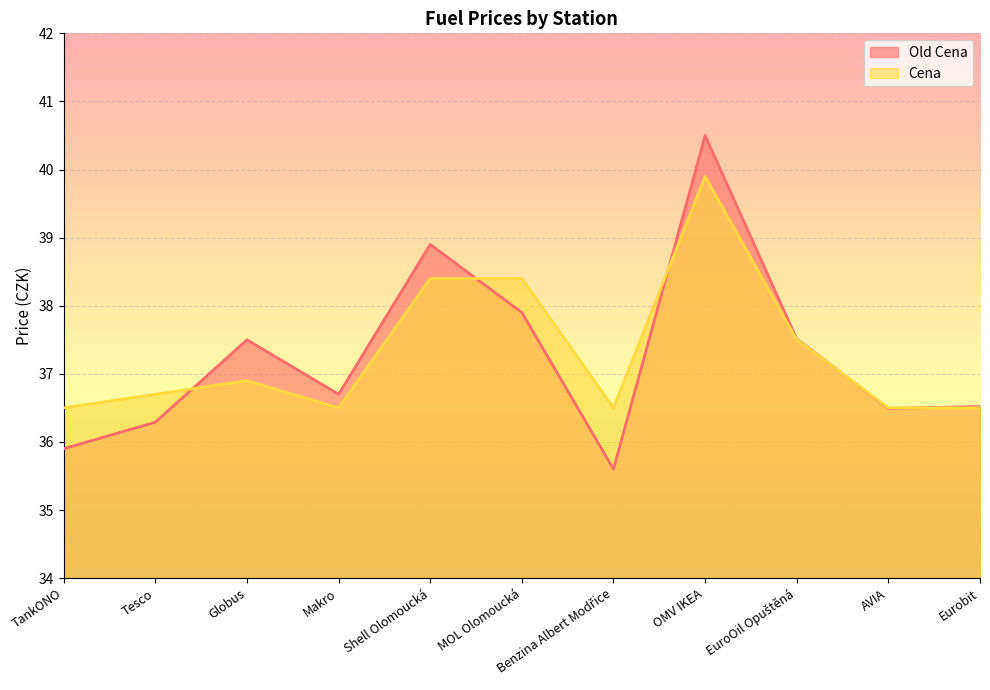

What is the minimum value shown in the chart?

35.6